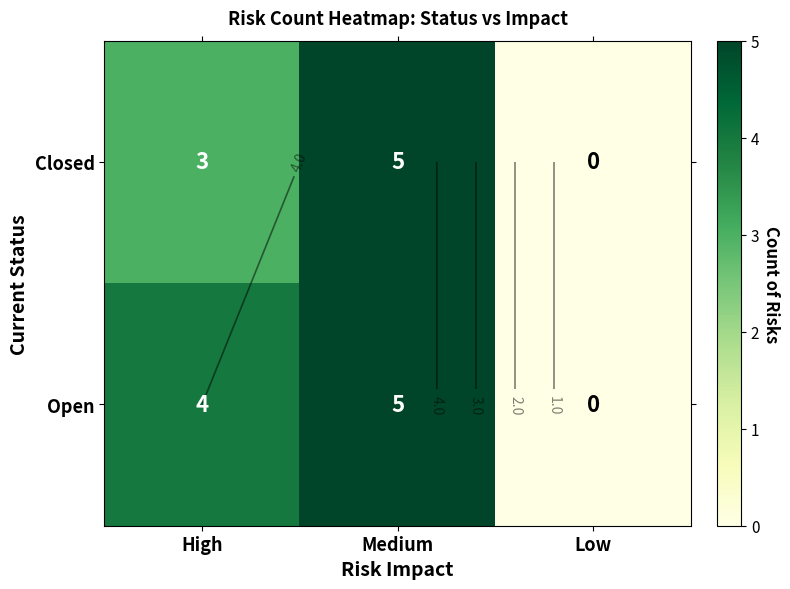

Count the Open values in the range 0 to 5.

3